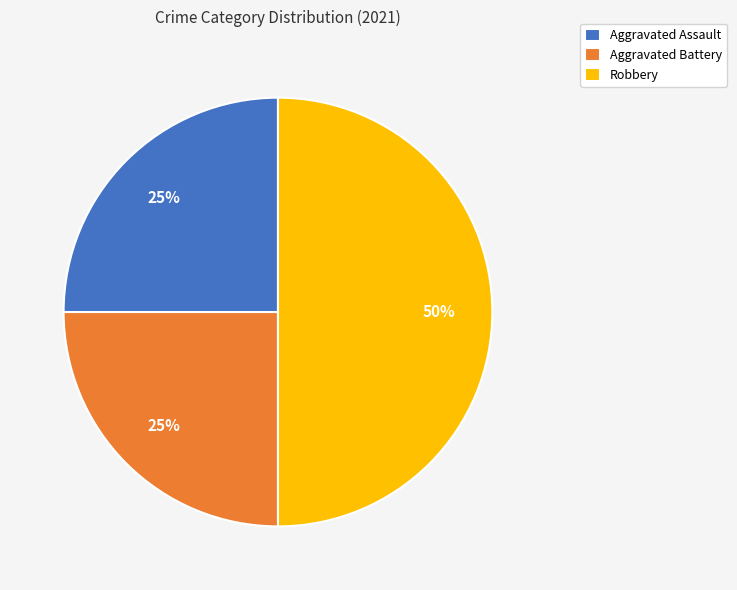

To the nearest percent, what is the difference between the Aggravated Assault and Robbery slice percentages?

25%